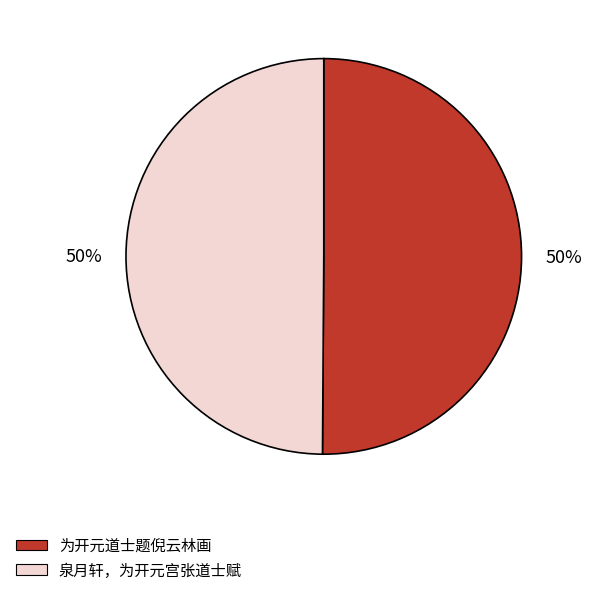

Approximately how many times larger is the value at 为开元道士题倪云林画 compared to 泉月轩，为开元宫张道士赋?

1.0